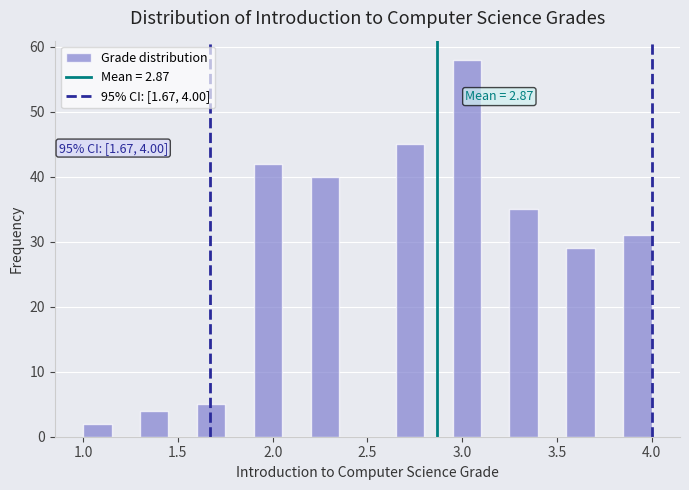

Around what value on the x-axis is the tallest bar? Give the approximate position of its centre, as read against the axis.

3.05